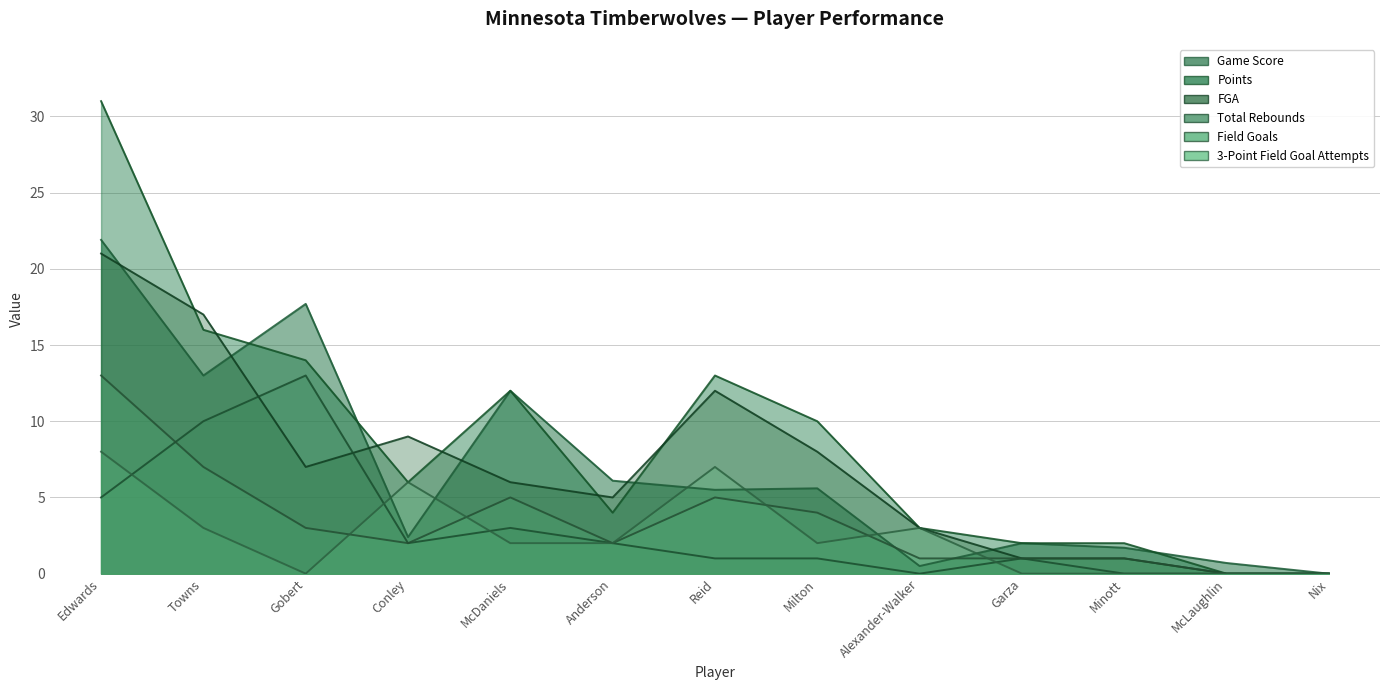

True or false: Game Score has more than 1 interior local peaks.

True